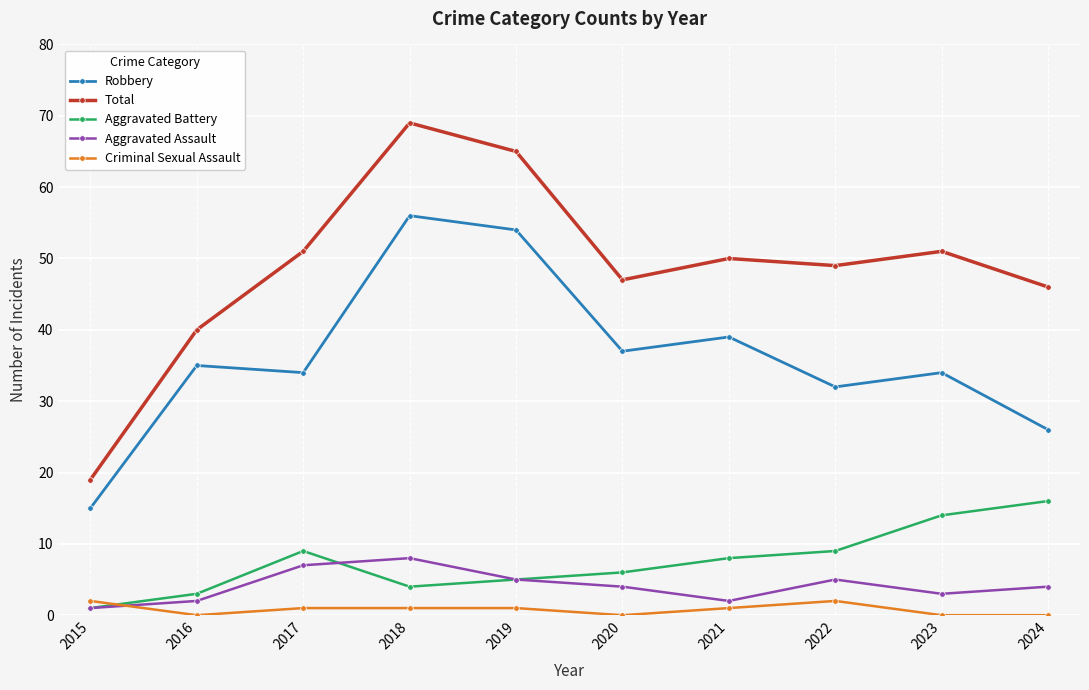

How many series are shown in this chart?

5